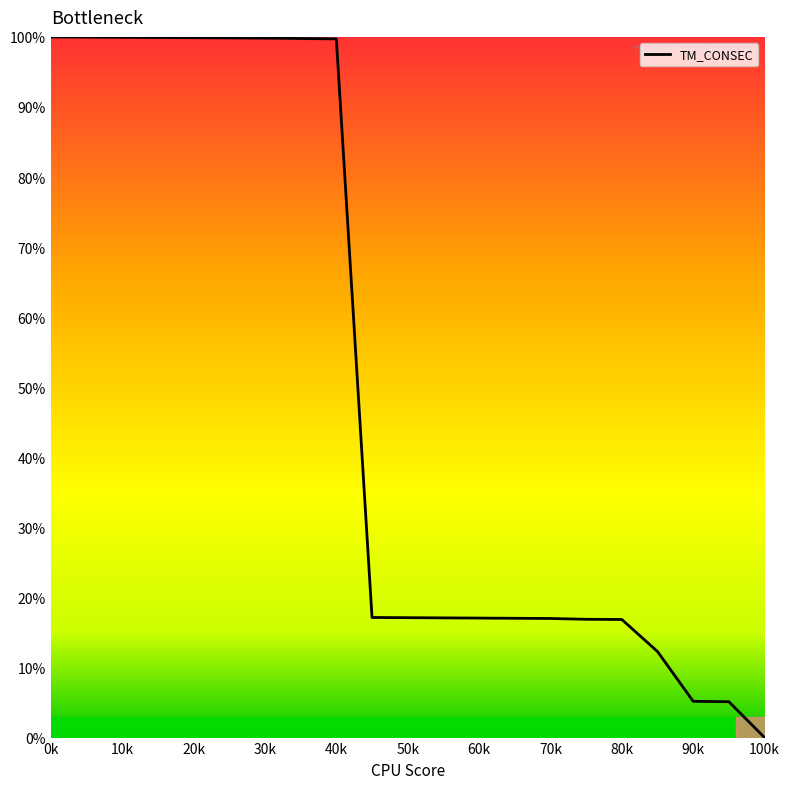

What is the greatest value displayed?

100.0